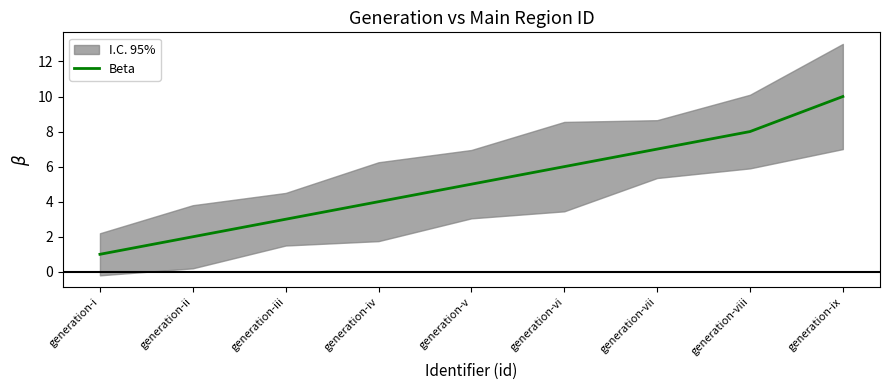

True or false: the data shows 6 at generation-vi.

True